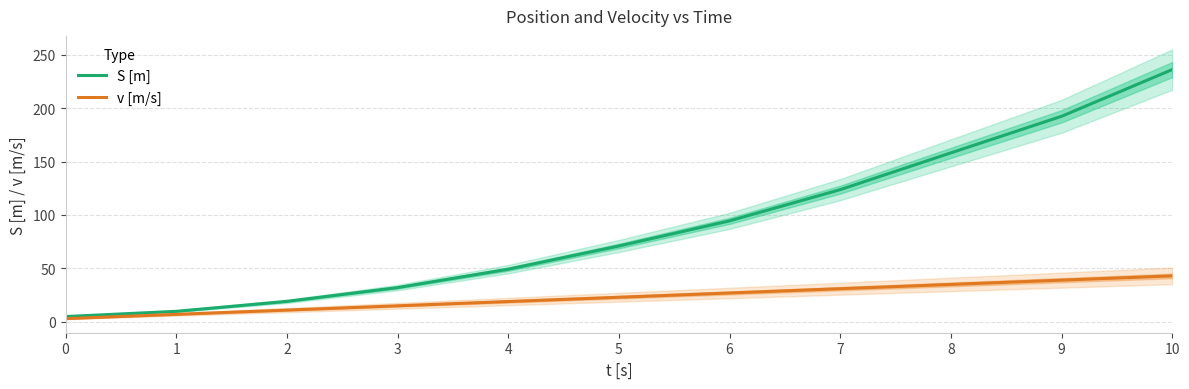

What is the value of the S [m] point at the 11th from the left?

236.0